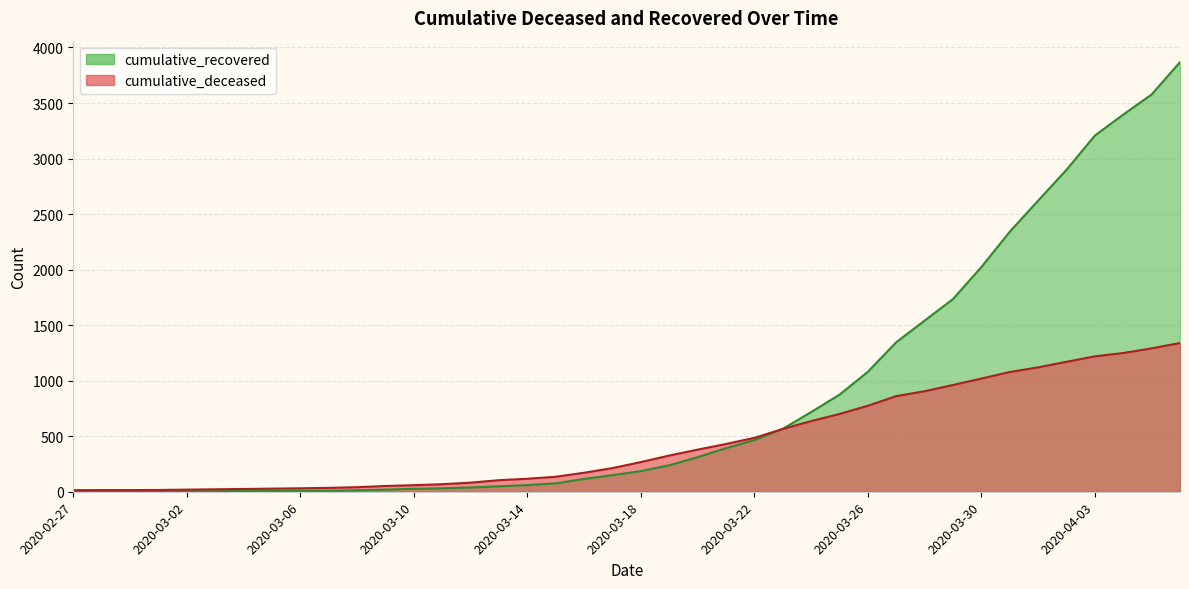

What is the label of the 35th point from the left?

2020-04-01